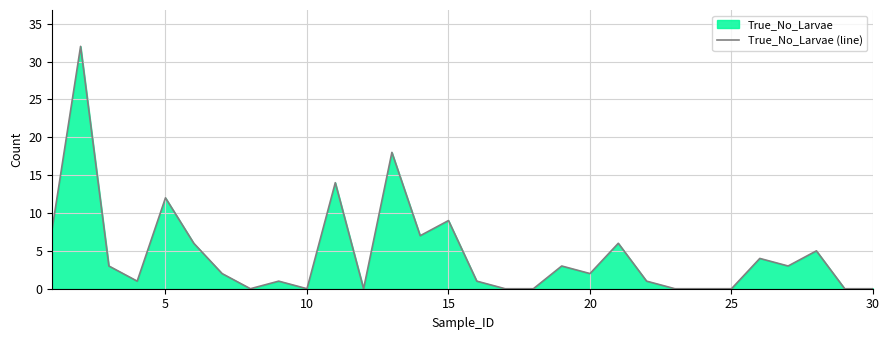

How many positive values are there?

20